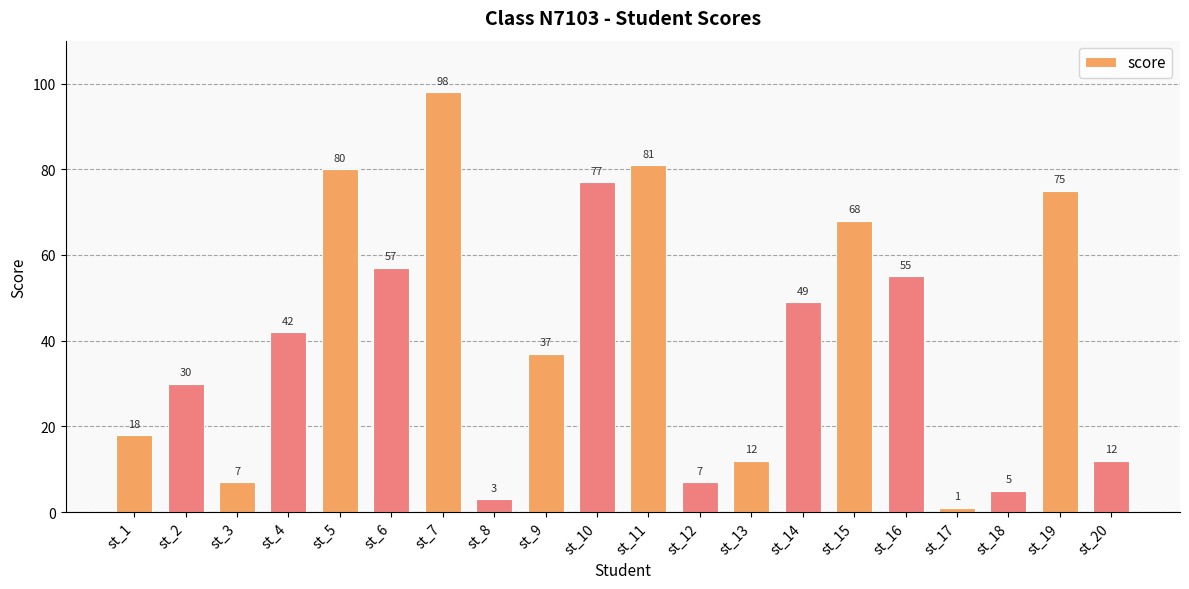

Reading left to right, extract all data points from this chart.

18	30	7	42	80	57	98	3	37	77	81	7	12	49	68	55	1	5	75	12